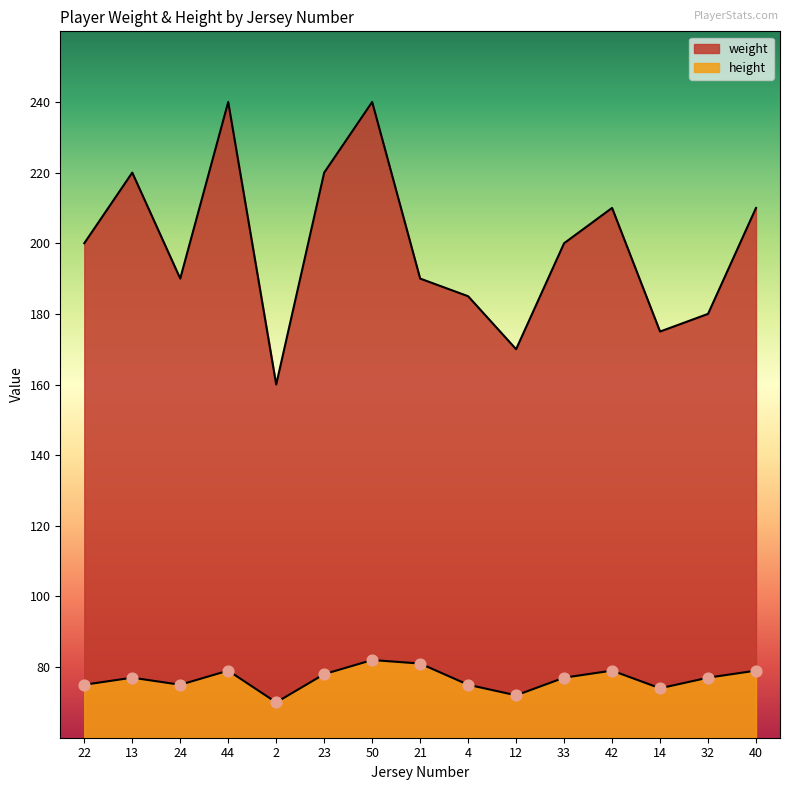

Is the value of weight at 14 greater than the value of height at 14?

Yes